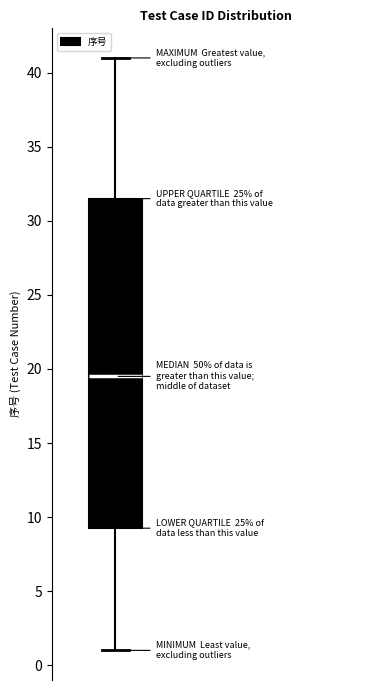

Read this box plot against the y-axis: the position of the median line, the range covered by the box, and the ends of both whiskers. The values are not printed on the chart, so give them approximately, as read against the axis.

median 19.5, box 9.5 to 31.5, whiskers 1.0 to 41.0